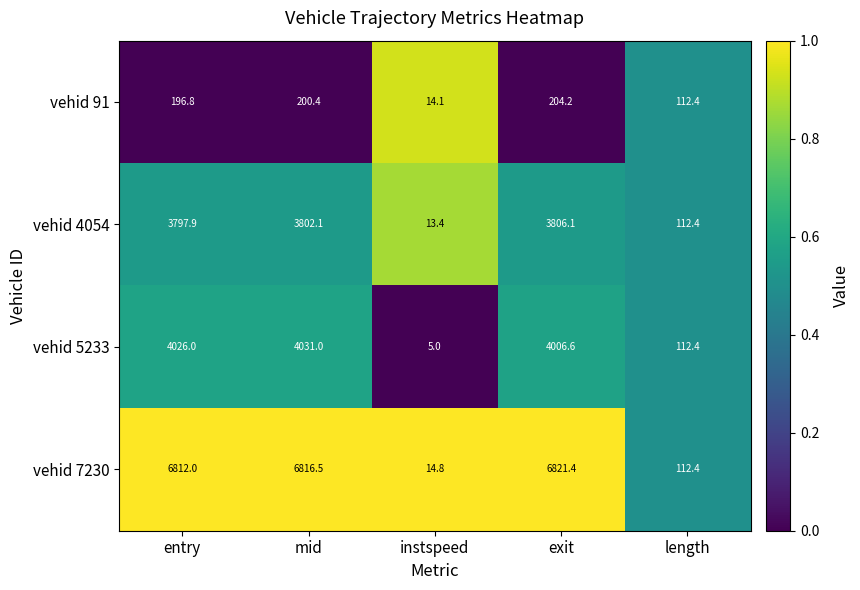

What is the difference between the maximum and second lowest values in the vehid 7230 series?

6709.0